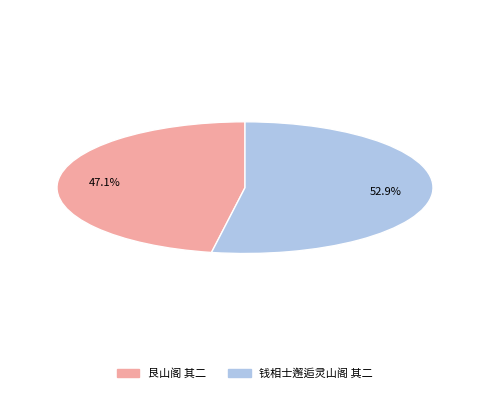

To the nearest percent, what is the average slice percentage?

50%